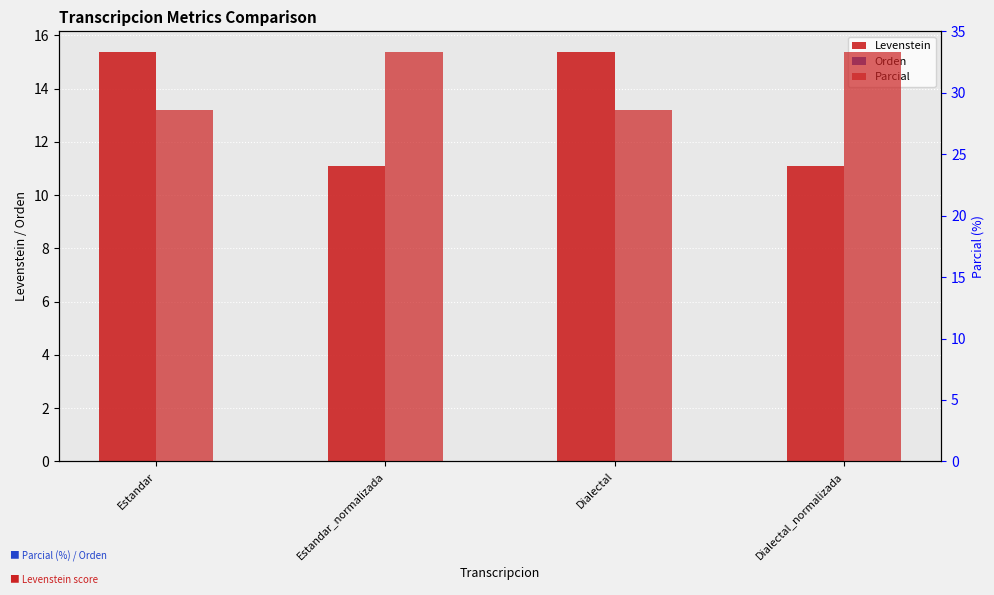

Reading right to left, list all the values displayed in this chart.

Levenstein: Dialectal_normalizada=11.1	Dialectal=15.4	Estandar_normalizada=11.1	Estandar=15.4
Orden: Dialectal_normalizada=0.0	Dialectal=0.0	Estandar_normalizada=0.0	Estandar=0.0
Parcial: Dialectal_normalizada=33.3	Dialectal=28.6	Estandar_normalizada=33.3	Estandar=28.6